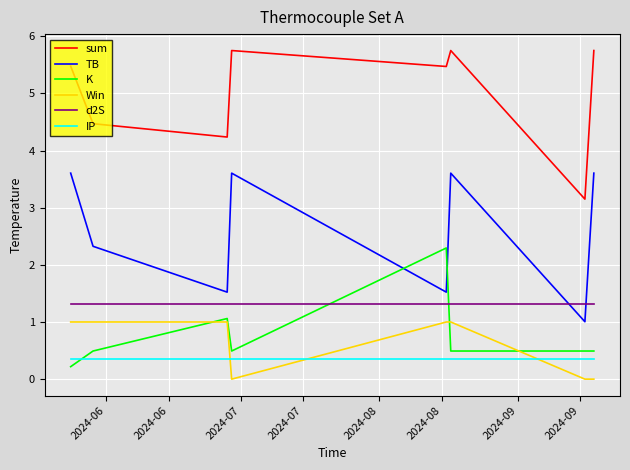

Does the chart display data point markers on the line(s)?

No